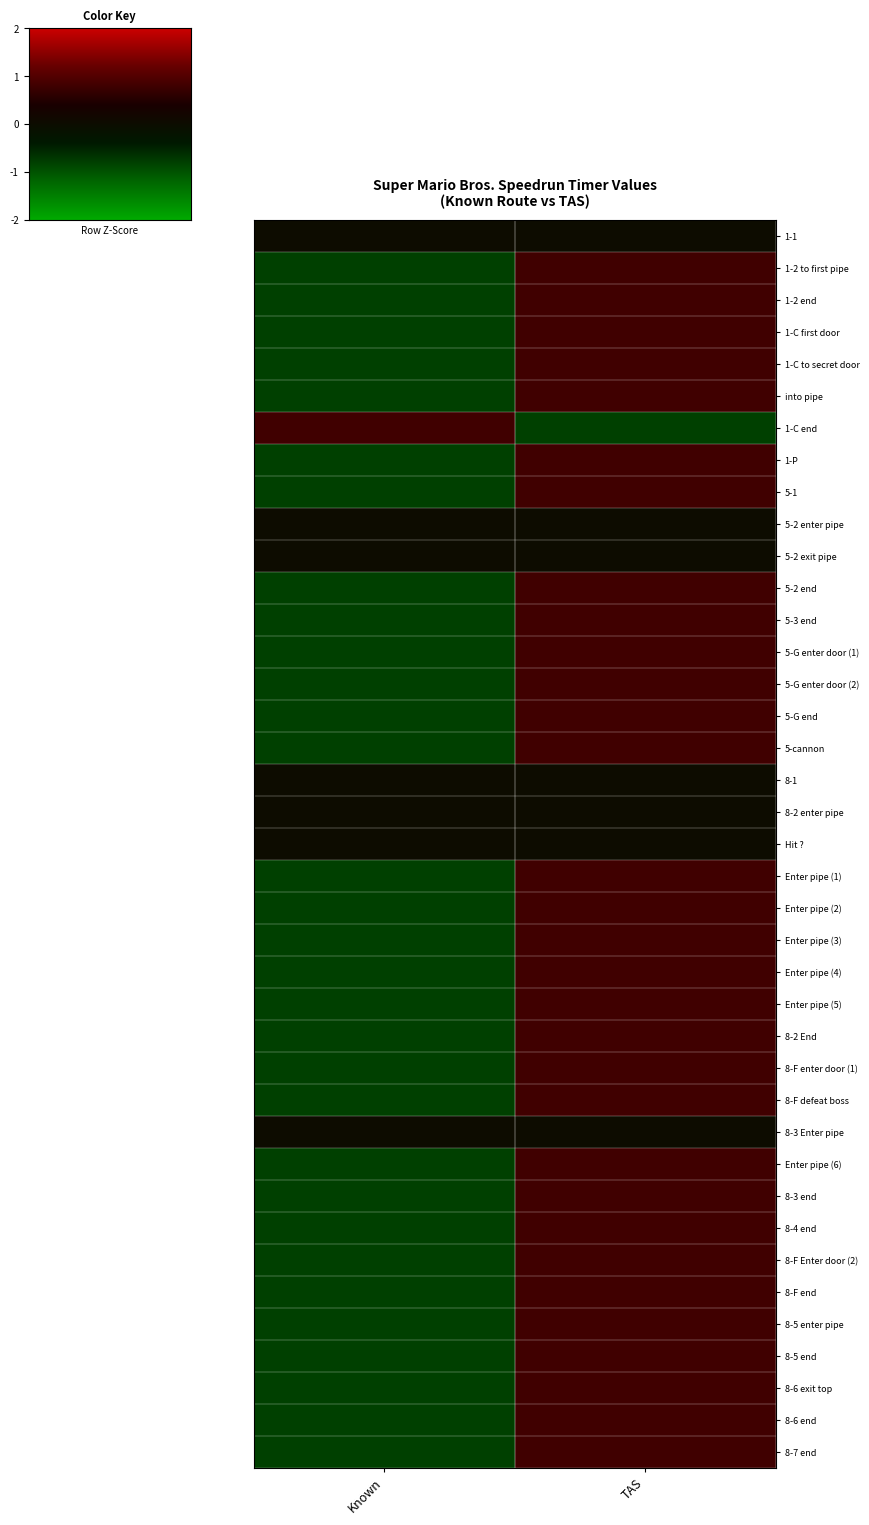

Reading left to right, what are all the values shown in this chart?

1-1: Known=0	TAS=0
1-2 to first pipe: Known=-1	TAS=1
1-2 end: Known=-1	TAS=1
1-C first door: Known=-1	TAS=1
1-C to secret door: Known=-1	TAS=1
into pipe: Known=-1	TAS=1
1-C end: Known=1	TAS=-1
1-P: Known=-1	TAS=1
5-1: Known=-1	TAS=1
5-2 enter pipe: Known=0	TAS=0
5-2 exit pipe: Known=0	TAS=0
5-2 end: Known=-1	TAS=1
5-3 end: Known=-1	TAS=1
5-G enter door (1): Known=-1	TAS=1
5-G enter door (2): Known=-1	TAS=1
5-G end: Known=-1	TAS=1
5-cannon: Known=-1	TAS=1
8-1: Known=0	TAS=0
8-2 enter pipe: Known=0	TAS=0
Hit ?: Known=0	TAS=0
Enter pipe (1): Known=-1	TAS=1
Enter pipe (2): Known=-1	TAS=1
Enter pipe (3): Known=-1	TAS=1
Enter pipe (4): Known=-1	TAS=1
Enter pipe (5): Known=-1	TAS=1
8-2 End: Known=-1	TAS=1
8-F enter door (1): Known=-1	TAS=1
8-F defeat boss: Known=-1	TAS=1
8-3 Enter pipe: Known=0	TAS=0
Enter pipe (6): Known=-1	TAS=1
8-3 end: Known=-1	TAS=1
8-4 end: Known=-1	TAS=1
8-F Enter door (2): Known=-1	TAS=1
8-F end: Known=-1	TAS=1
8-5 enter pipe: Known=-1	TAS=1
8-5 end: Known=-1	TAS=1
8-6 exit top: Known=-1	TAS=1
8-6 end: Known=-1	TAS=1
8-7 end: Known=-1	TAS=1